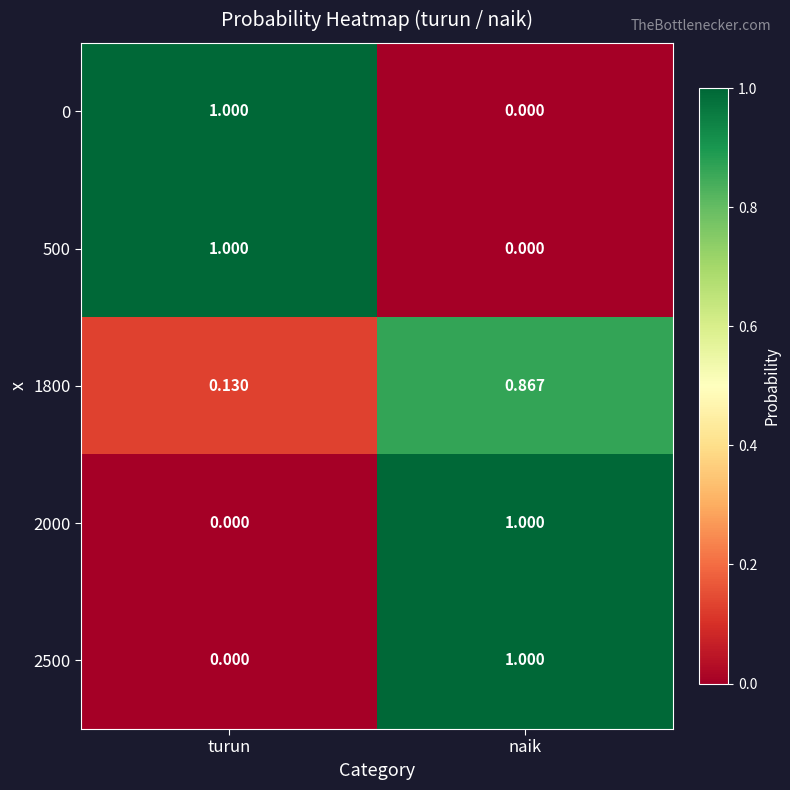

List the labels in order of 2000 value, largest first.

naik, turun